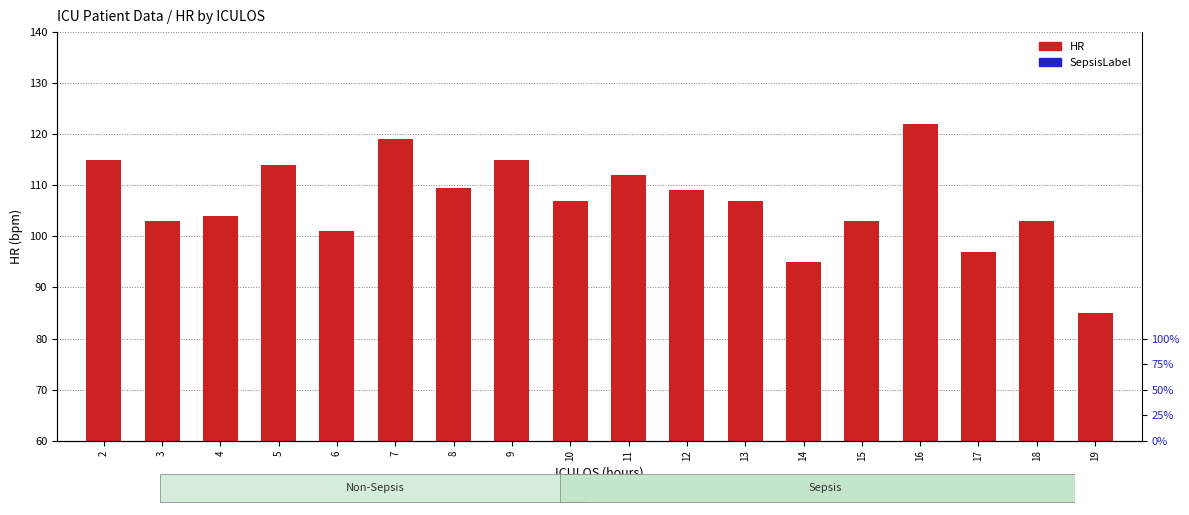

What is the total value across all series at 16?

147.0